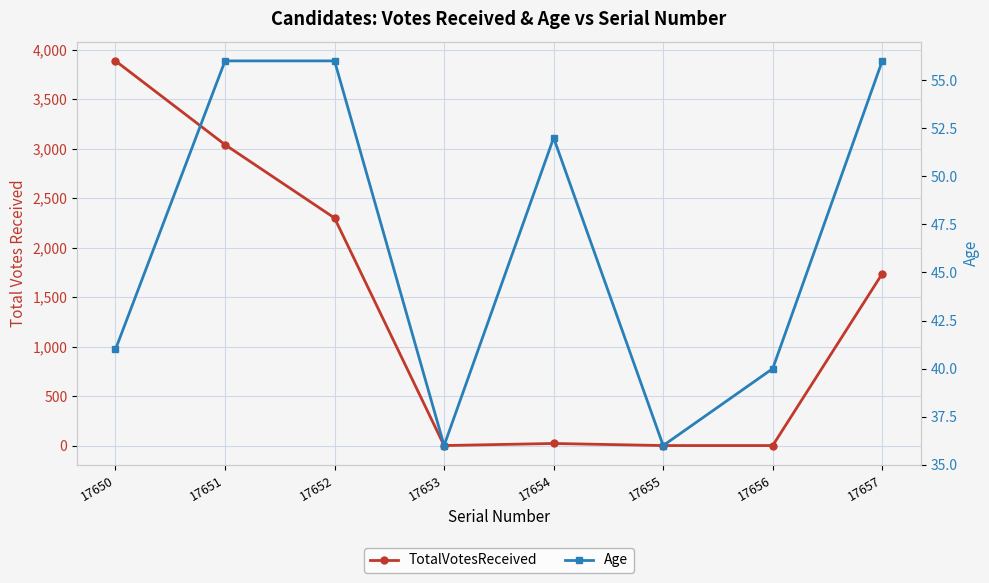

What is the maximum value shown in the chart?

3885